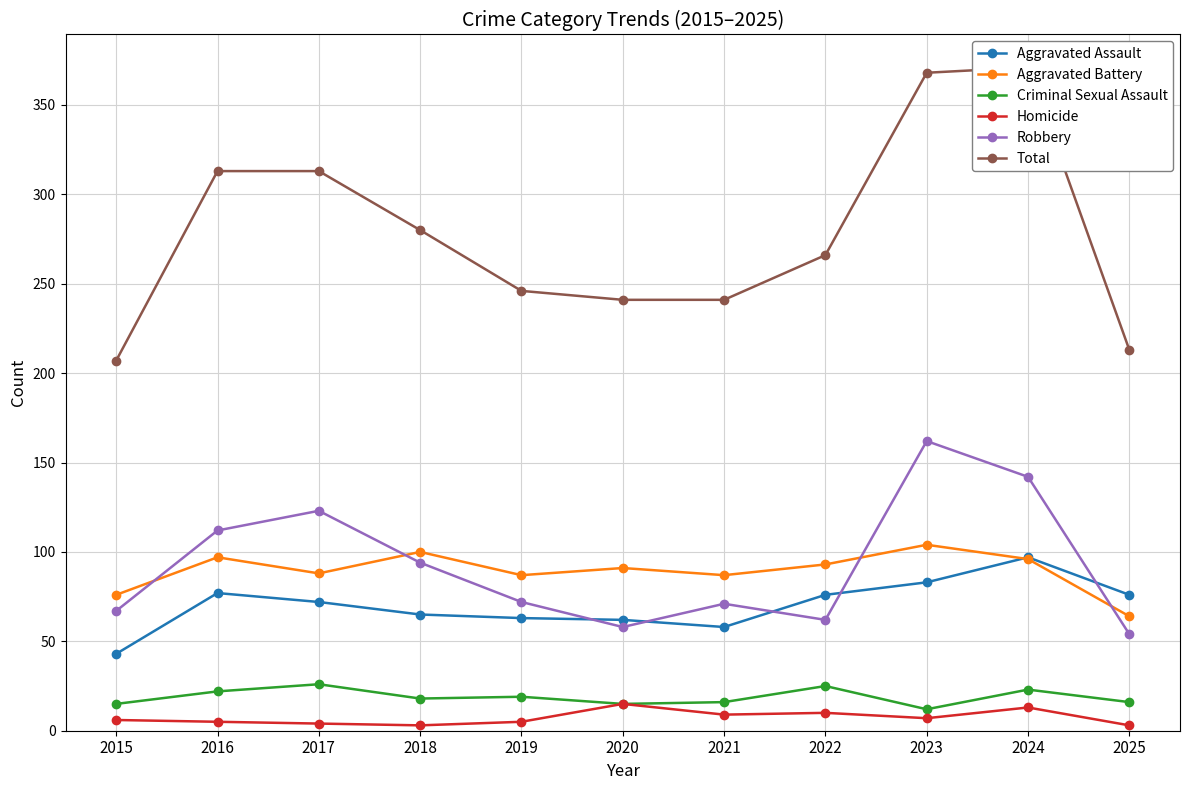

List the labels in order of Homicide value, smallest first.

2018, 2025, 2017, 2016, 2019, 2015, 2023, 2021, 2022, 2024, 2020